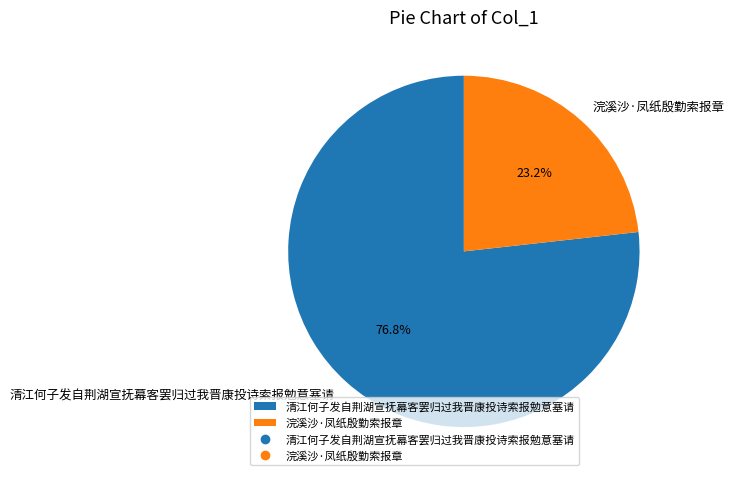

Which slice is the smallest?

浣溪沙·凤纸殷勤索报章